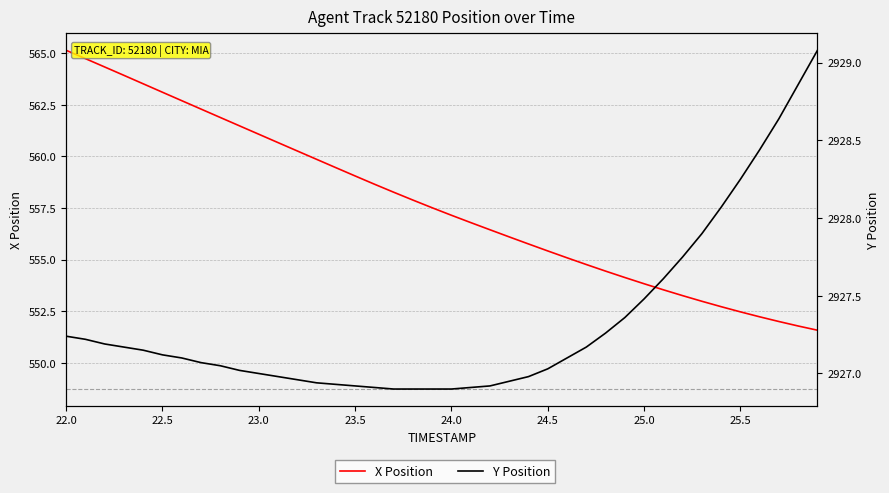

What is the smallest value displayed?

551.6